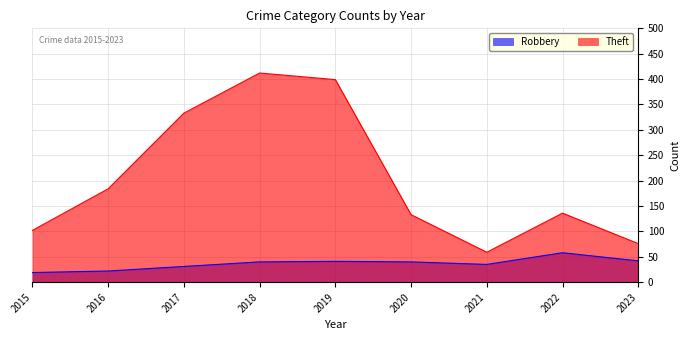

At which category does Robbery reach its first local valley?

2021